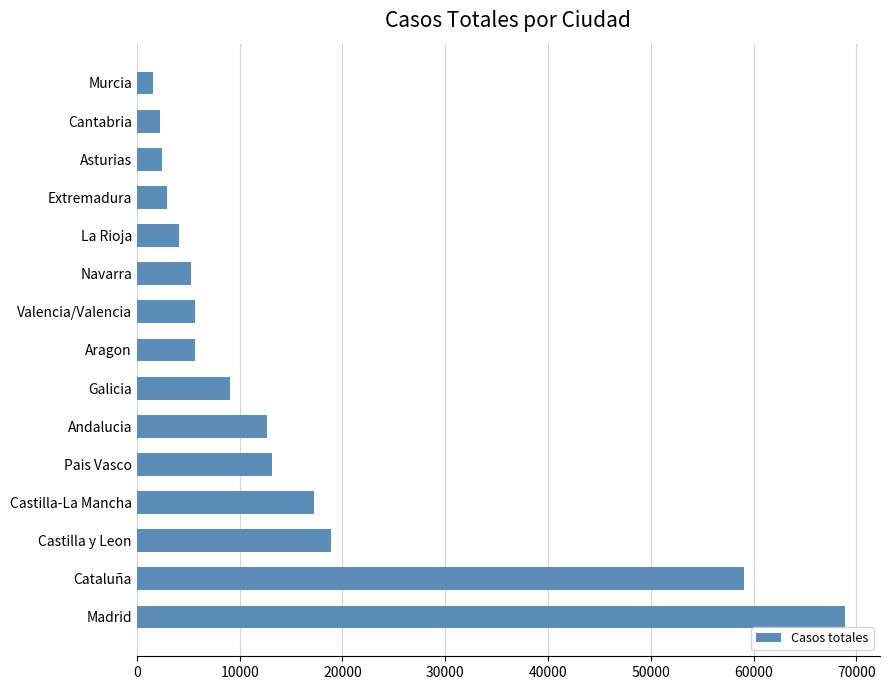

What is the average value?

15247